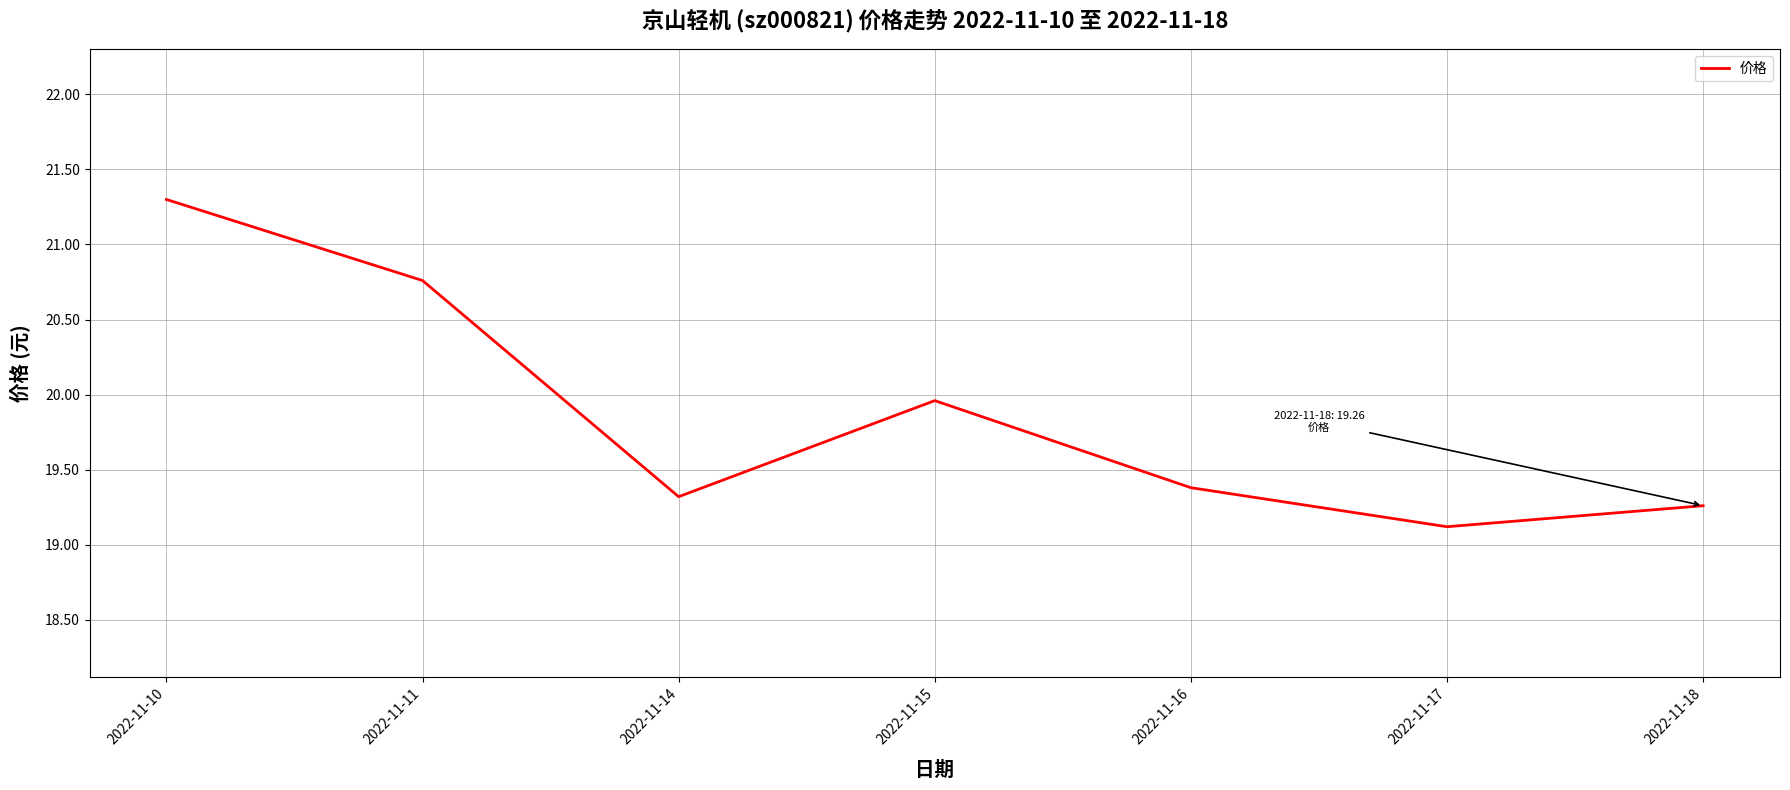

Which label corresponds to the largest value in the chart?

2022-11-10